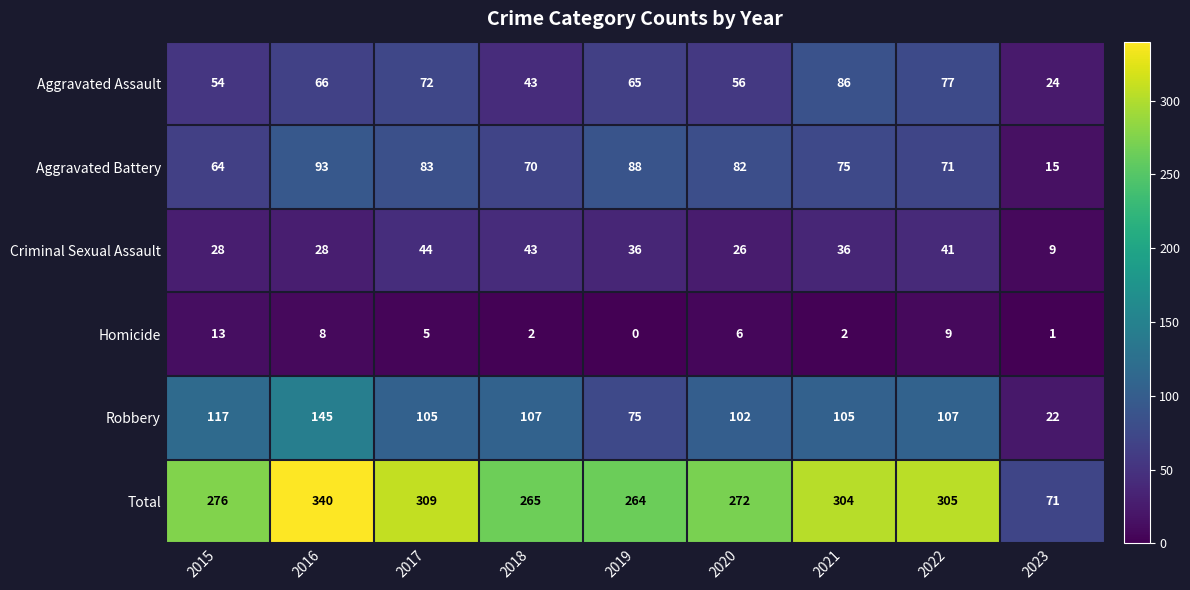

At how many categories does at least one series exceed 68?

9